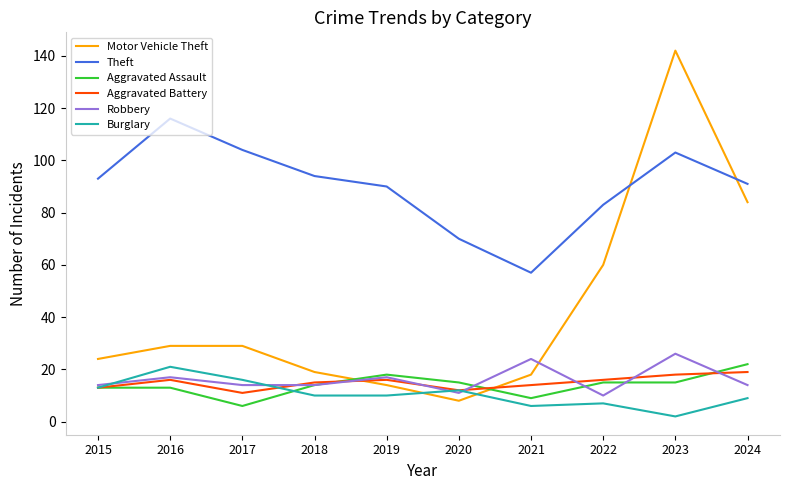

Which series has the largest total across all categories?

Theft